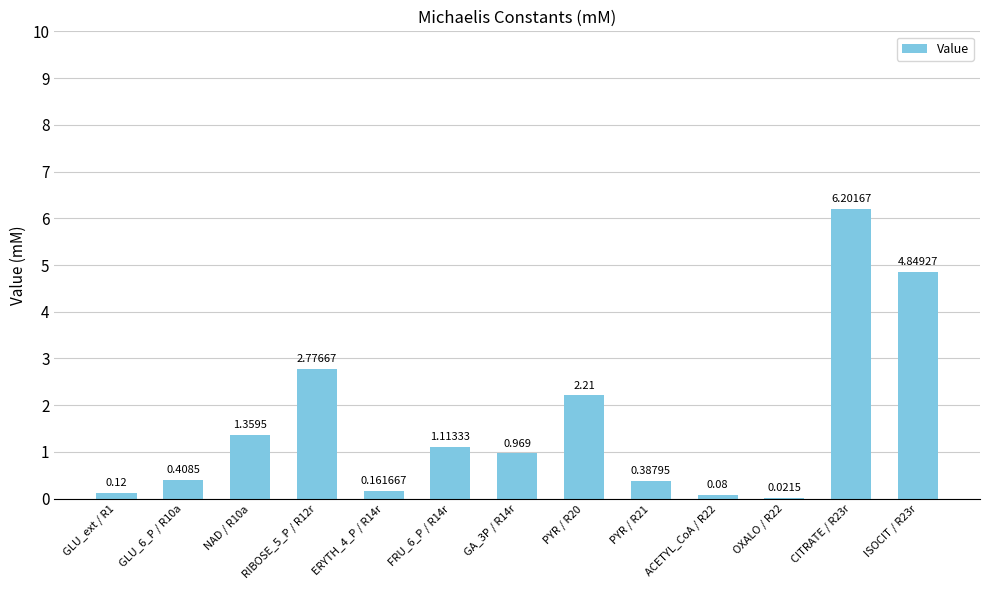

How many data points does each series have?

13